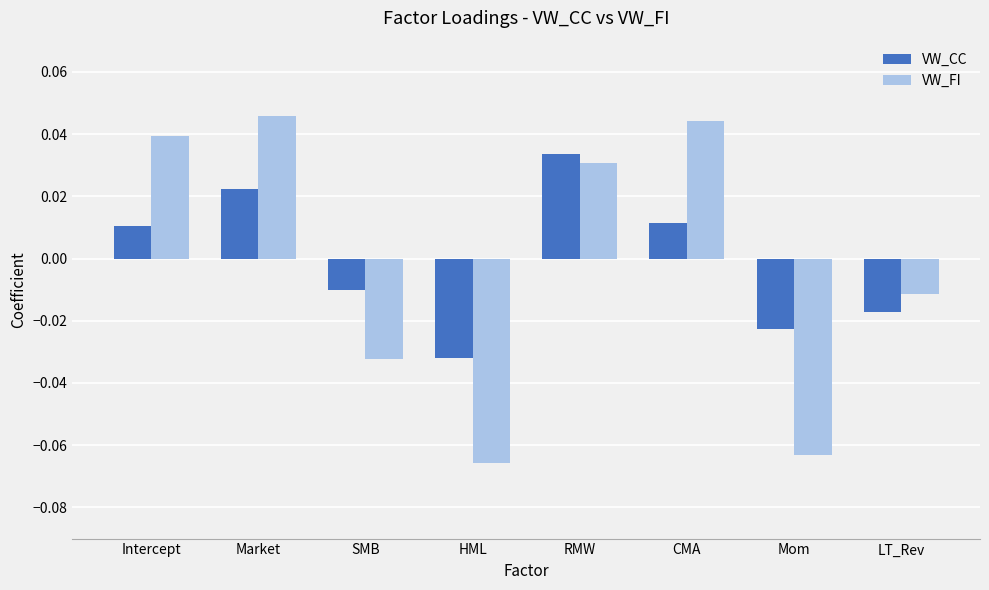

How many bars are there in total?

16